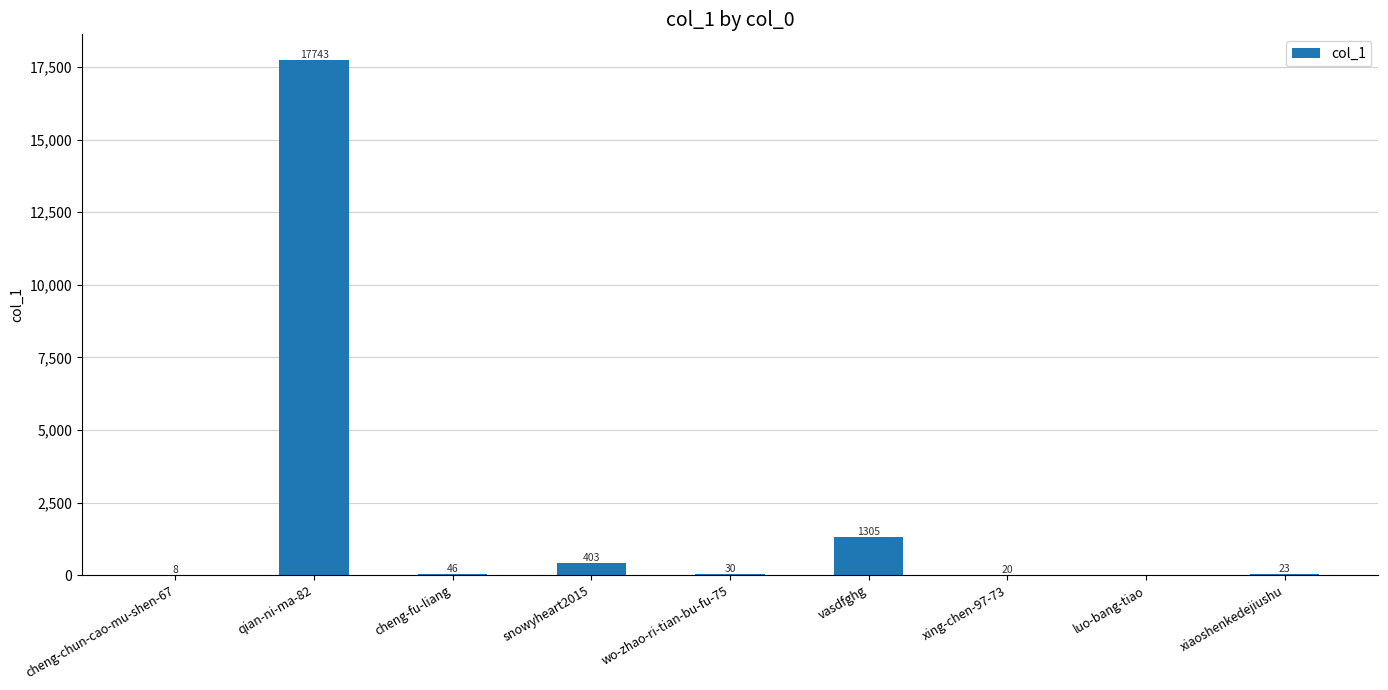

What is the ratio of the value at snowyheart2015 to the value at wo-zhao-ri-tian-bu-fu-75?

13.4